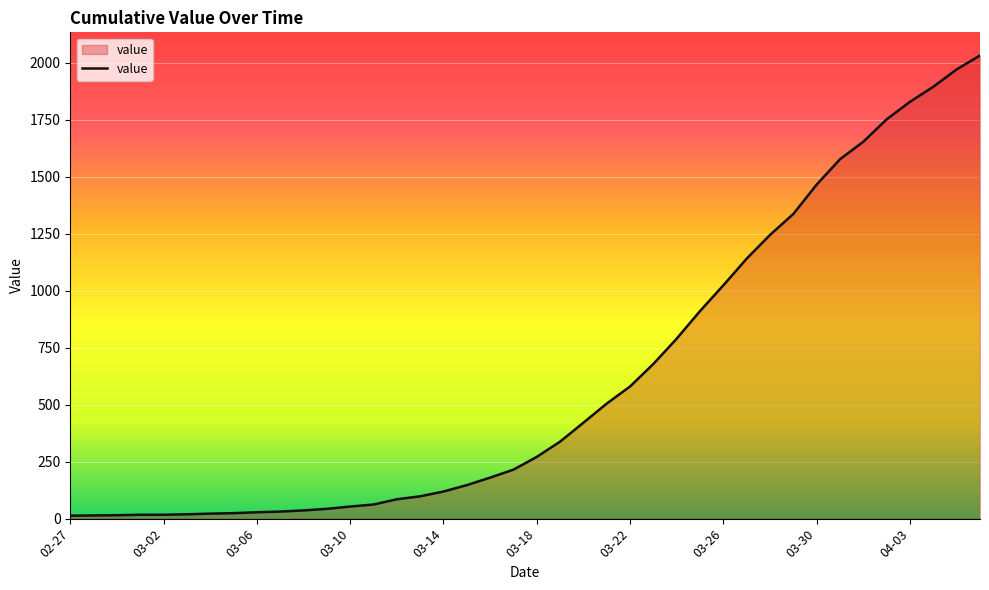

What is the maximum value shown in the chart?

2032